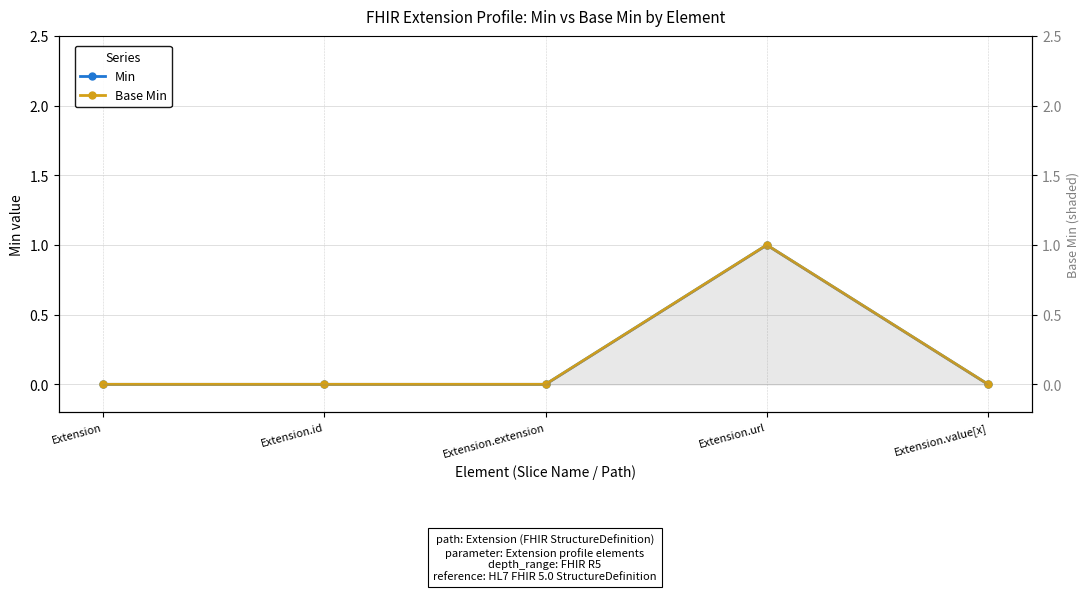

True or false: Base Min has a value of 0 at Extension.extension.

True